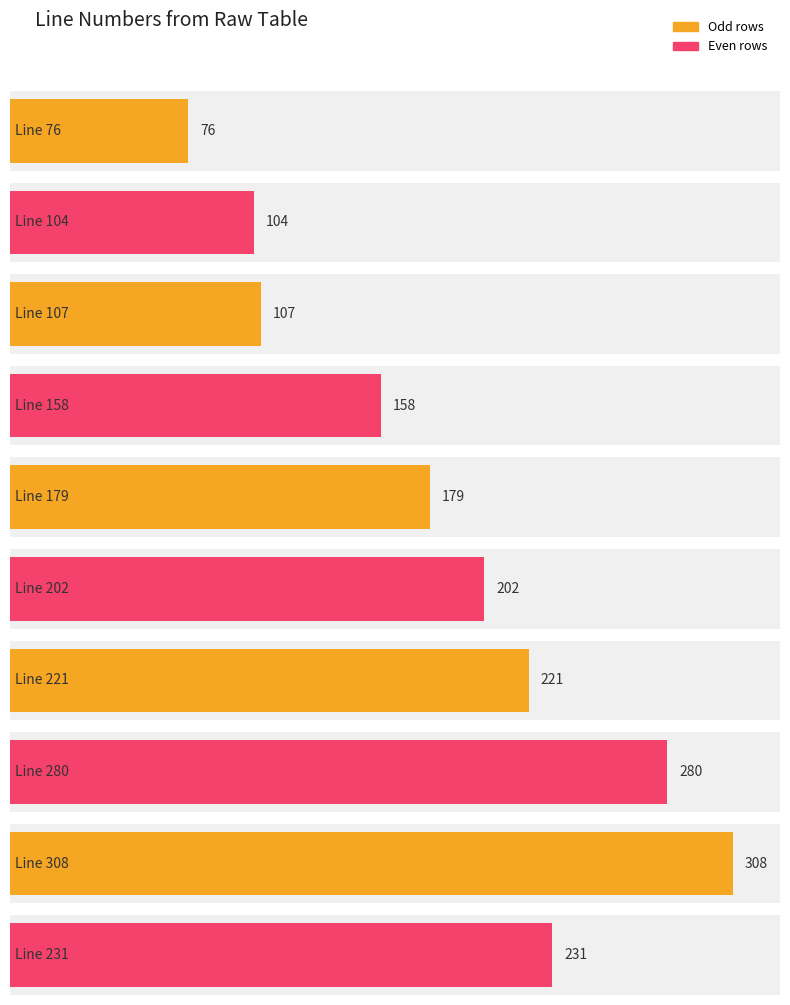

What position from the right is 179?

6